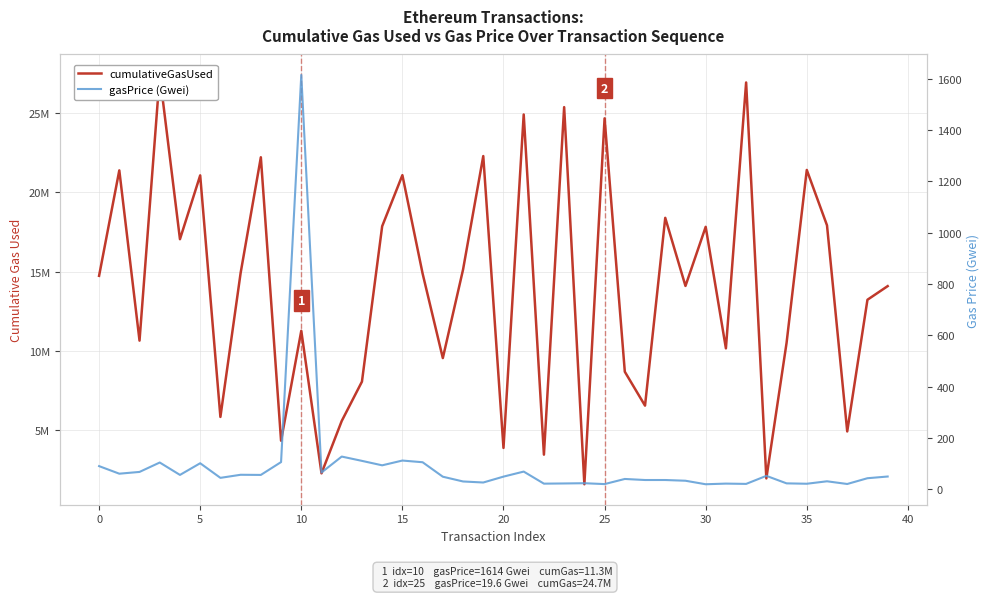

What are all the series names shown in the legend?

cumulativeGasUsed, gasPrice (Gwei)